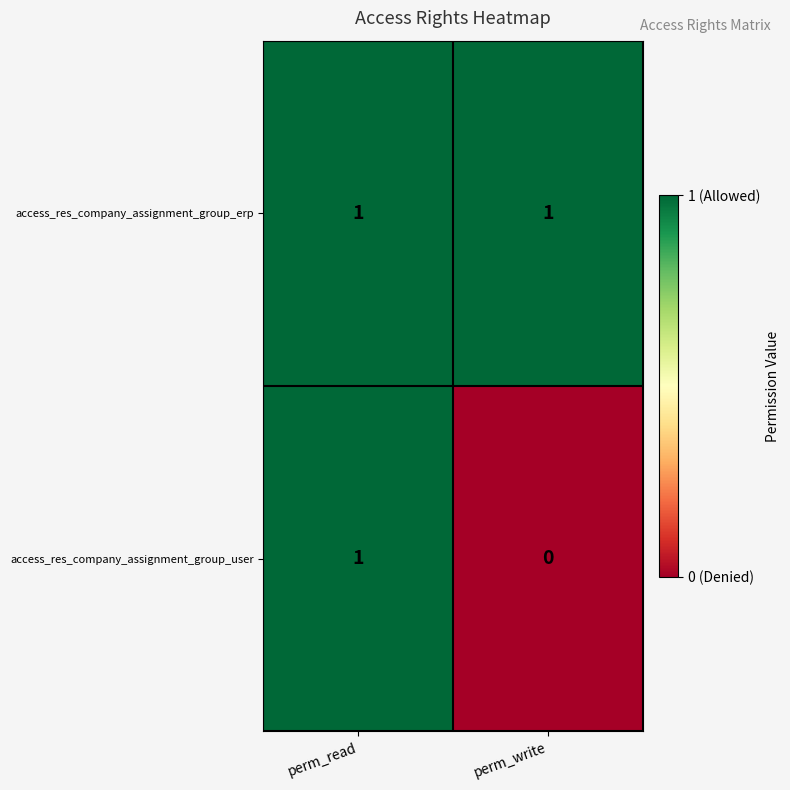

List the series in order of their overall mean, lowest first.

access_res_company_assignment_group_user, access_res_company_assignment_group_erp